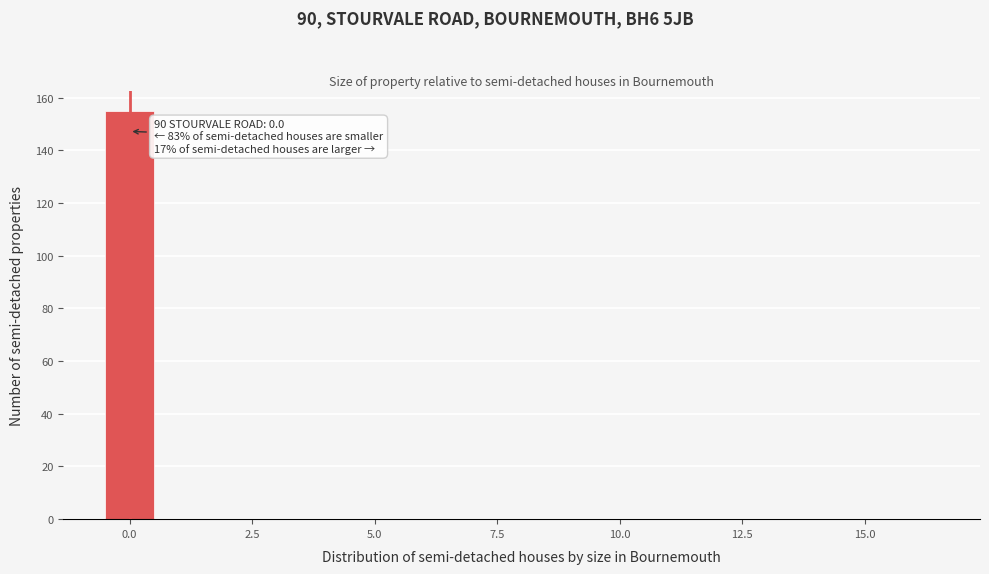

Around what value on the x-axis is the tallest bar? Give the approximate position of its centre, as read against the axis.

0.0